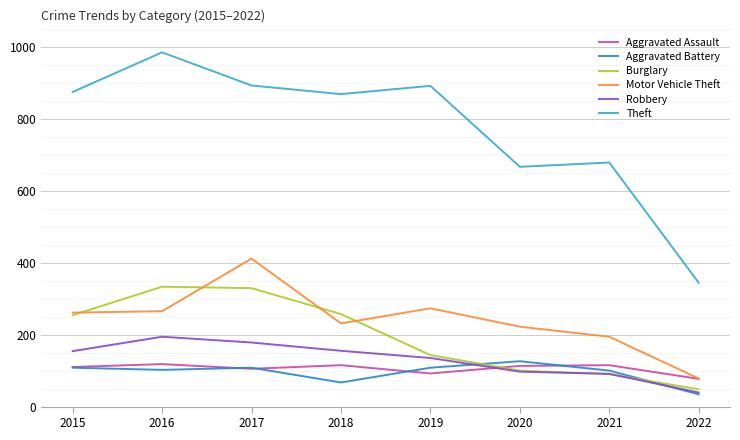

Is it true that Robbery equals 194 at 2016?

True